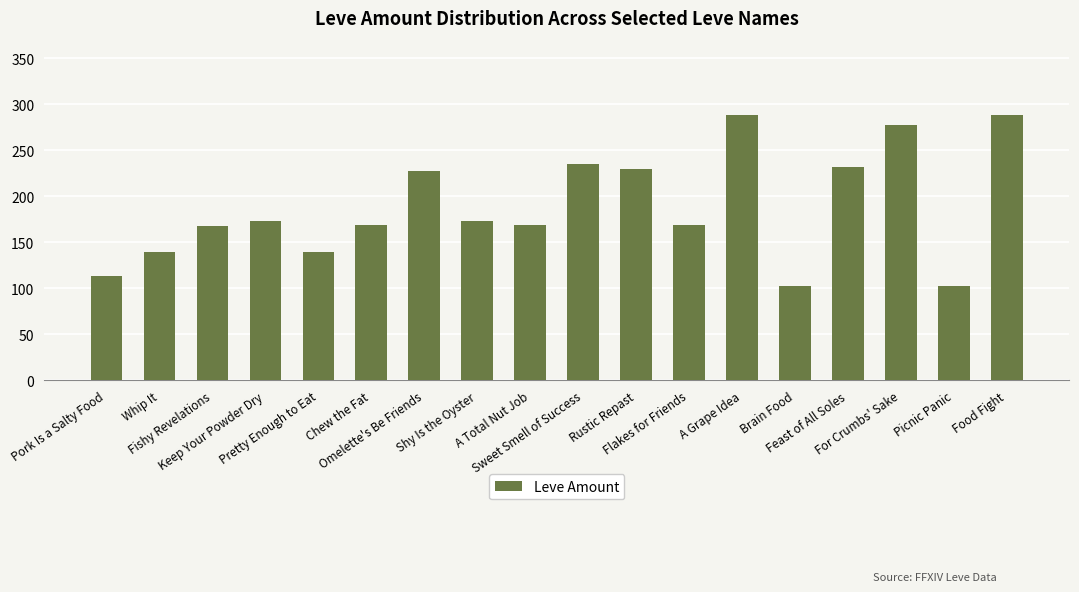

What is the label of the 5th bar from the left?

Pretty Enough to Eat